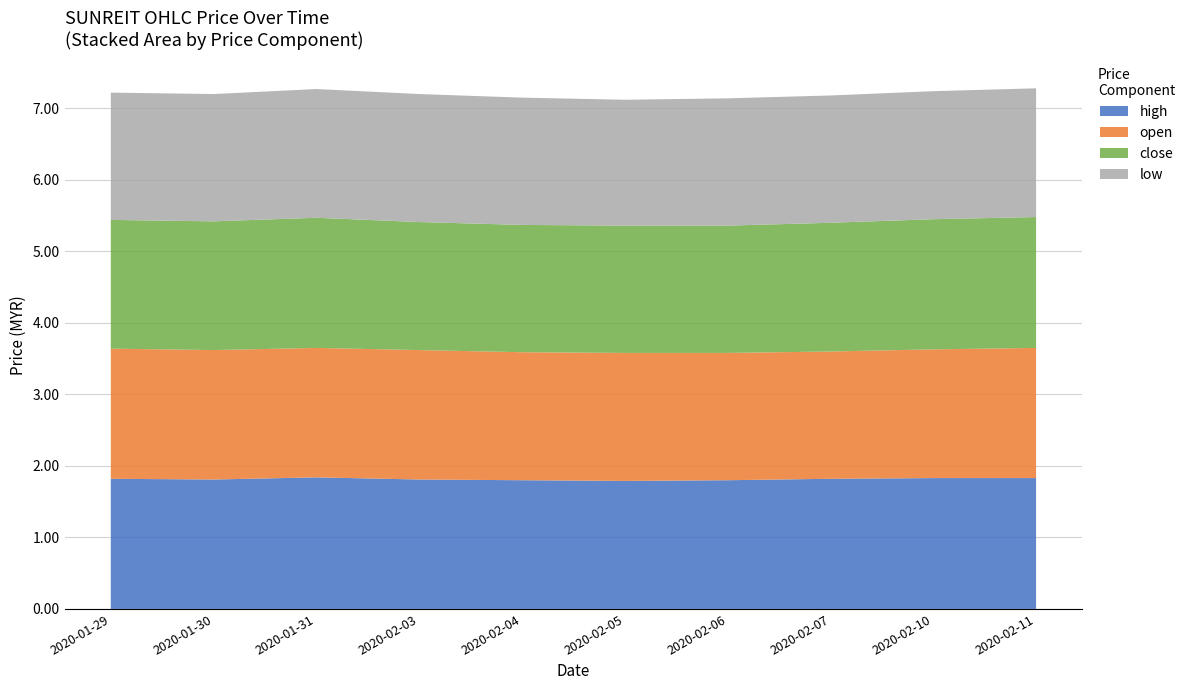

Reading left to right, extract all data points from this chart.

high: 2020-01-29=1.8	2020-01-30=1.8	2020-01-31=1.8	2020-02-03=1.8	2020-02-04=1.8	2020-02-05=1.8	2020-02-06=1.8	2020-02-07=1.8	2020-02-10=1.8	2020-02-11=1.8
open: 2020-01-29=1.8	2020-01-30=1.8	2020-01-31=1.8	2020-02-03=1.8	2020-02-04=1.8	2020-02-05=1.8	2020-02-06=1.8	2020-02-07=1.8	2020-02-10=1.8	2020-02-11=1.8
close: 2020-01-29=1.8	2020-01-30=1.8	2020-01-31=1.8	2020-02-03=1.8	2020-02-04=1.8	2020-02-05=1.8	2020-02-06=1.8	2020-02-07=1.8	2020-02-10=1.8	2020-02-11=1.8
low: 2020-01-29=1.8	2020-01-30=1.8	2020-01-31=1.8	2020-02-03=1.8	2020-02-04=1.8	2020-02-05=1.8	2020-02-06=1.8	2020-02-07=1.8	2020-02-10=1.8	2020-02-11=1.8